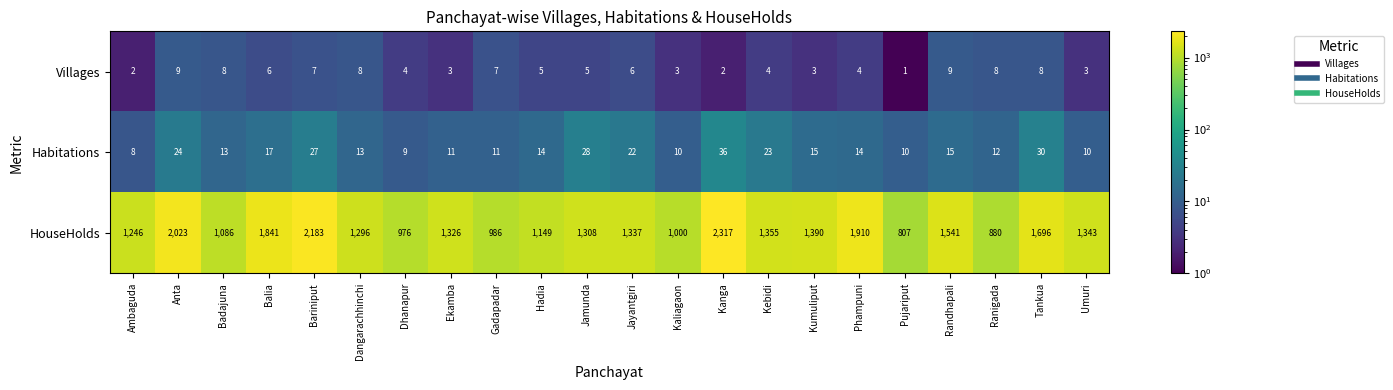

What is the total value across all series at Jamunda?

1341